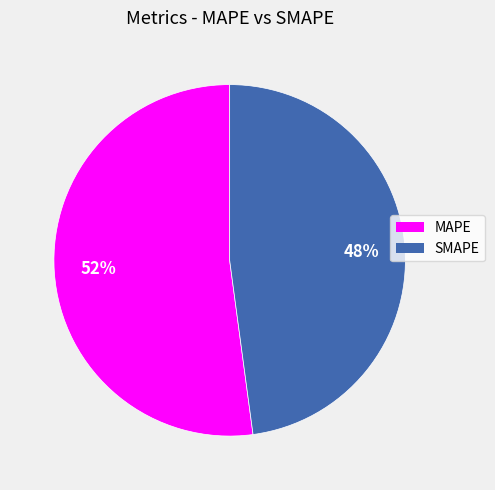

What is the ratio of the value at SMAPE to the value at MAPE?

0.9